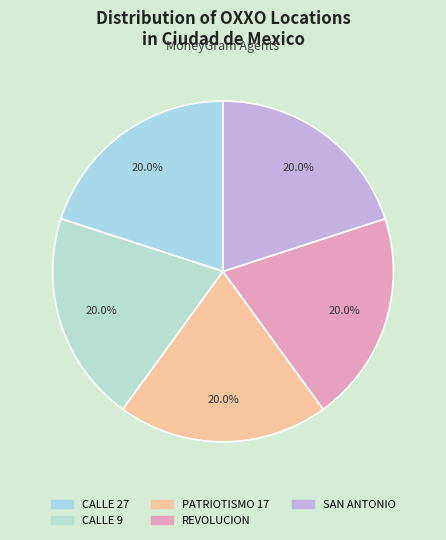

How many slices are in this pie chart?

5